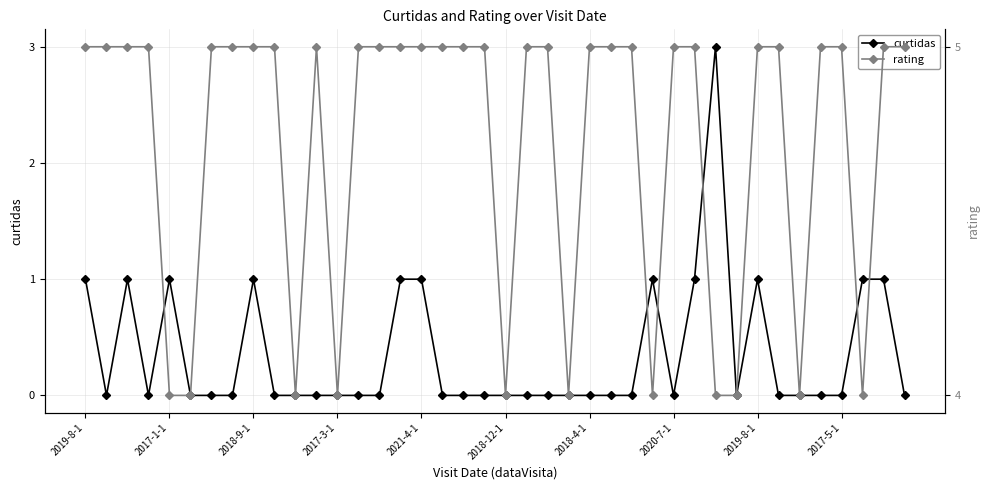

Count the curtidas values in the range 0 to 1.

39